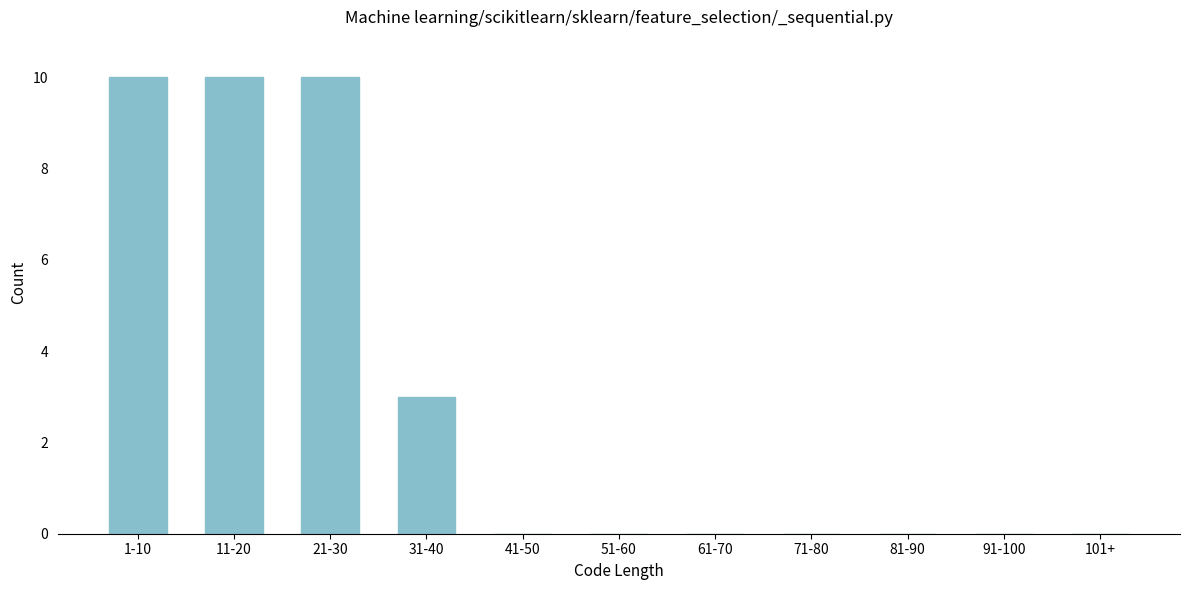

Reading left to right, extract all data points from this chart.

1-10=10	11-20=10	21-30=10	31-40=3	41-50=0	51-60=0	61-70=0	71-80=0	81-90=0	91-100=0	101+=0